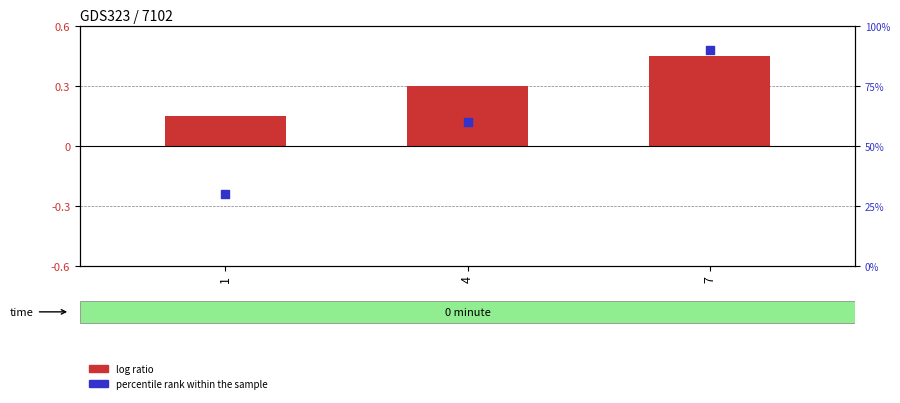

What are all the series names shown in the legend?

log ratio, percentile rank within the sample